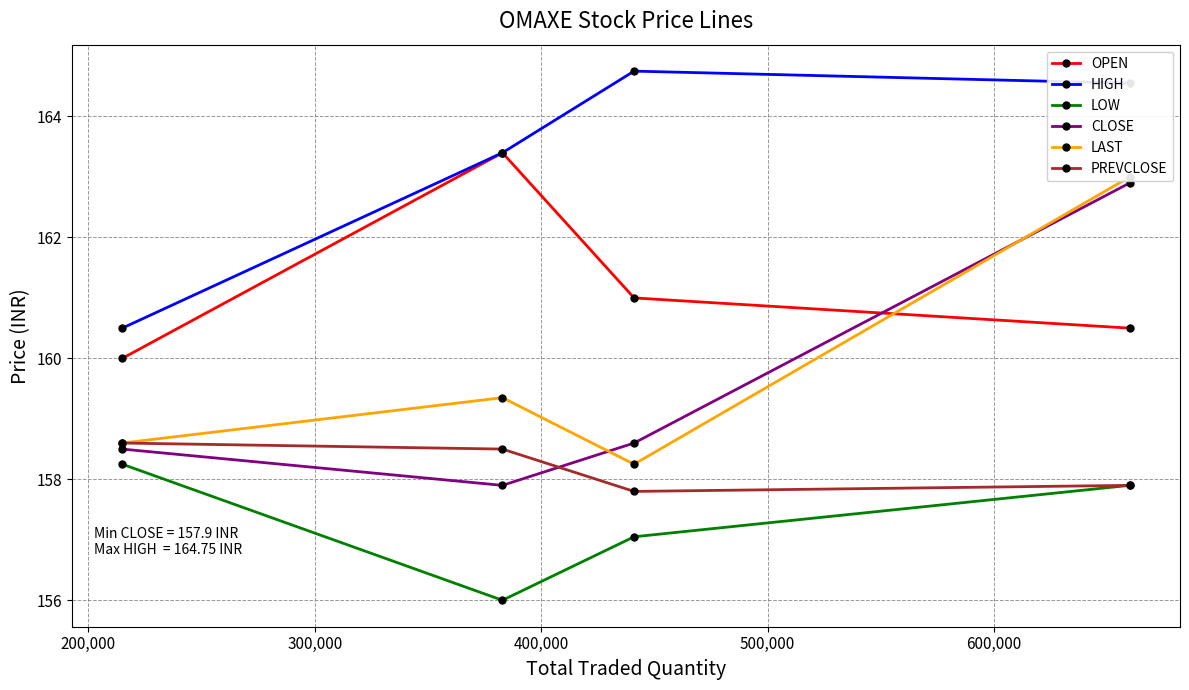

What is the value of the PREVCLOSE point at the 2nd from the left?

158.5